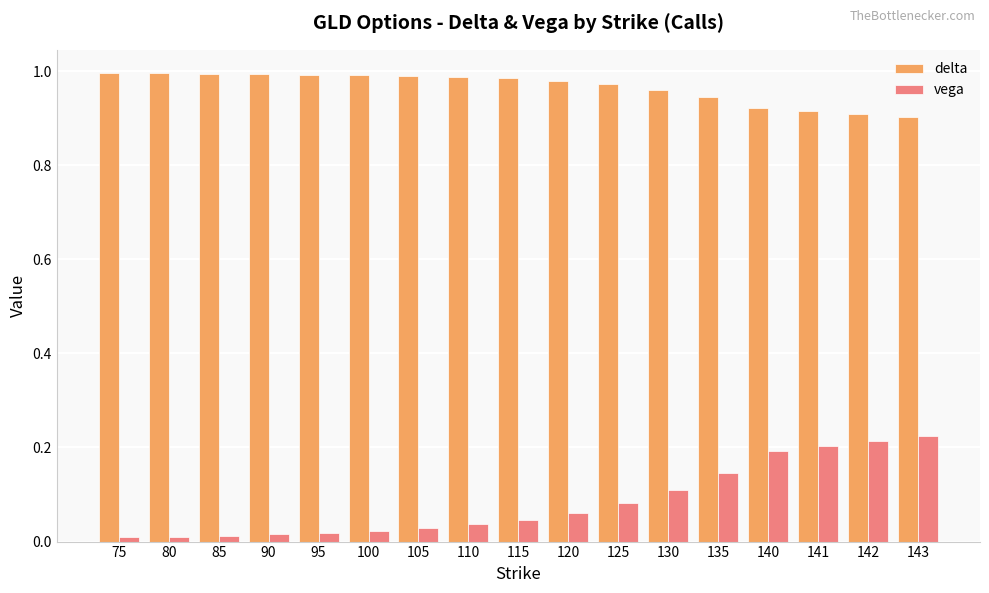

The delta series shows 1.4 at 130. True or false?

False